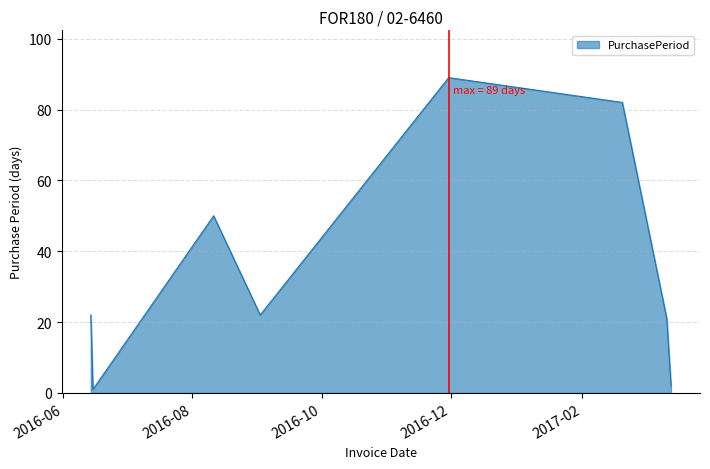

What is the difference between the maximum and minimum values?

88